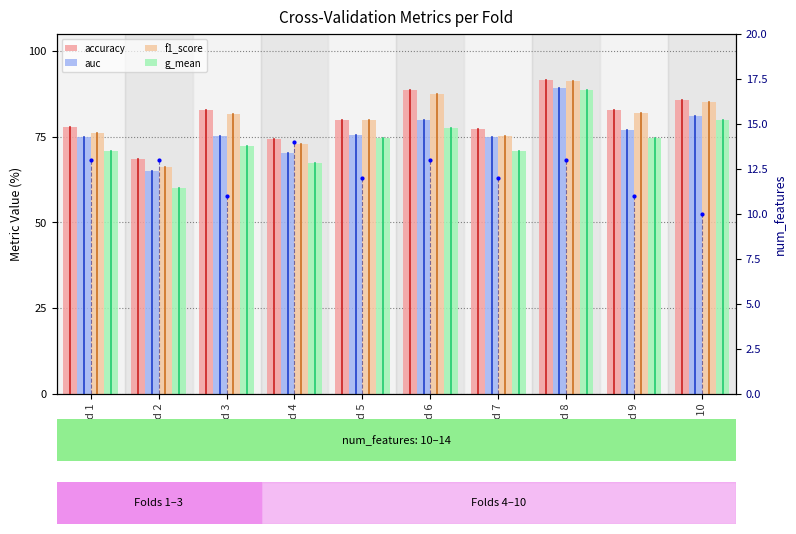

The f1_score series shows 72.9 at Fold 4. True or false?

True